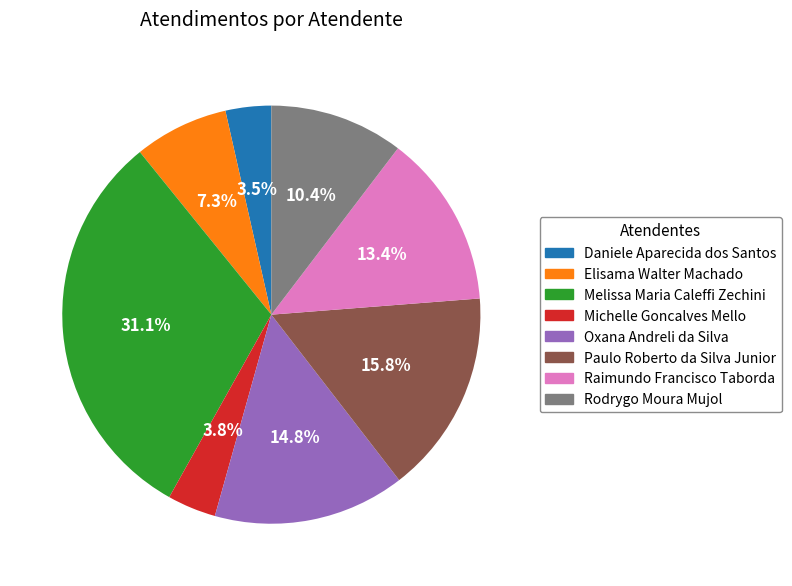

How many segments does this pie chart have?

8